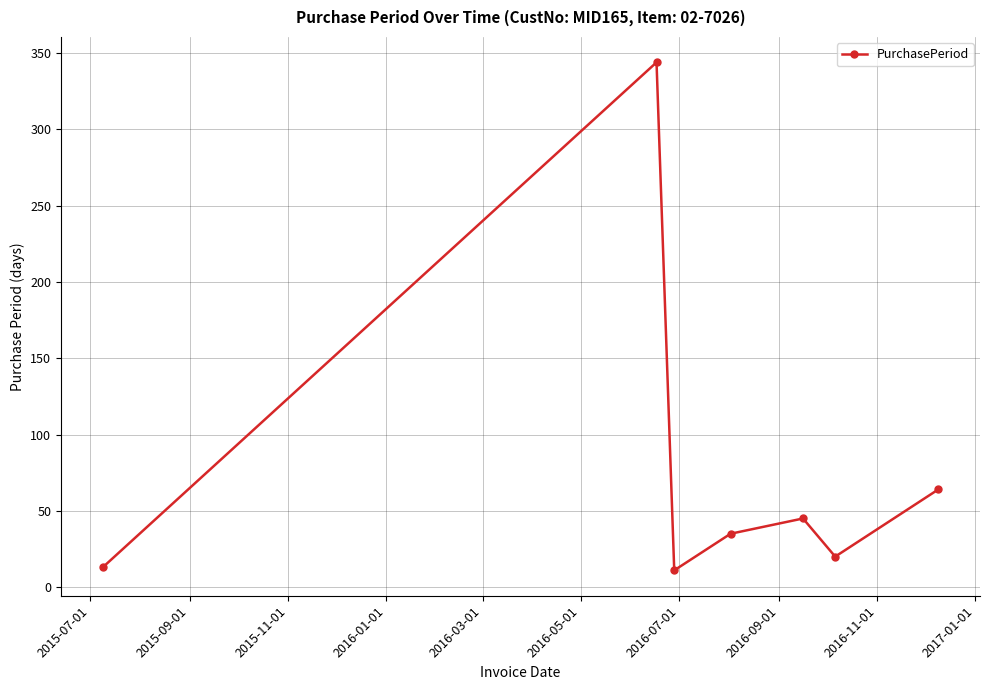

What is the average value?

76